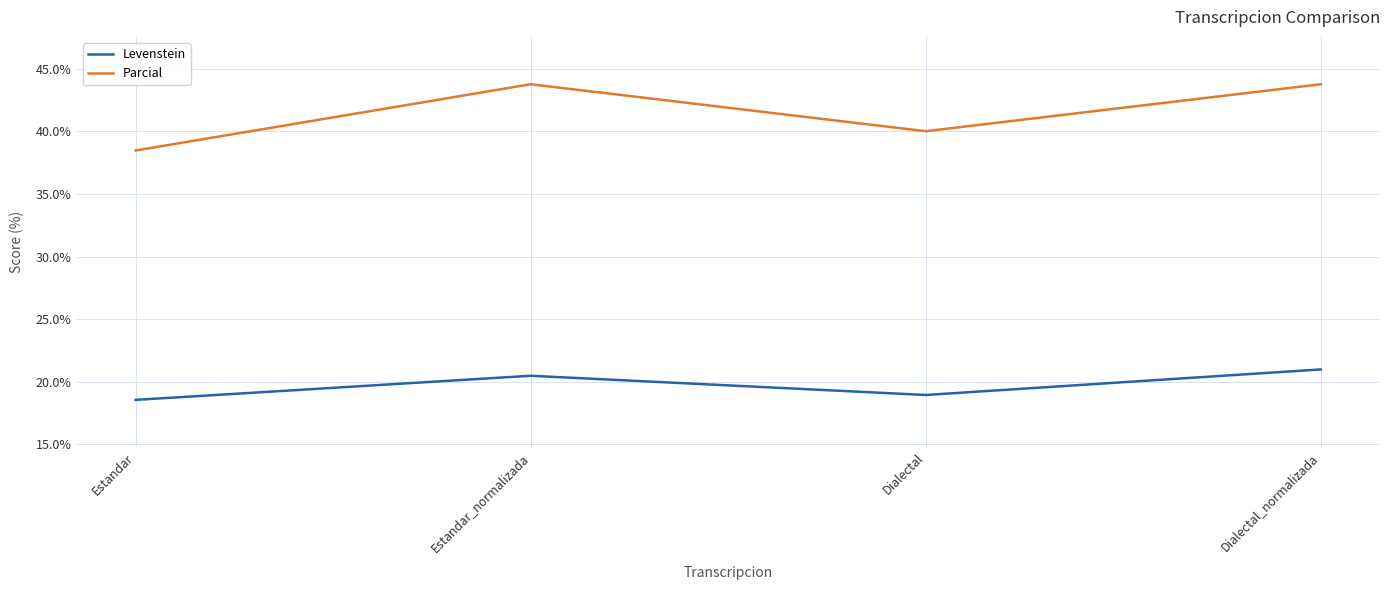

True or false: Parcial and Levenstein cross at least once.

False